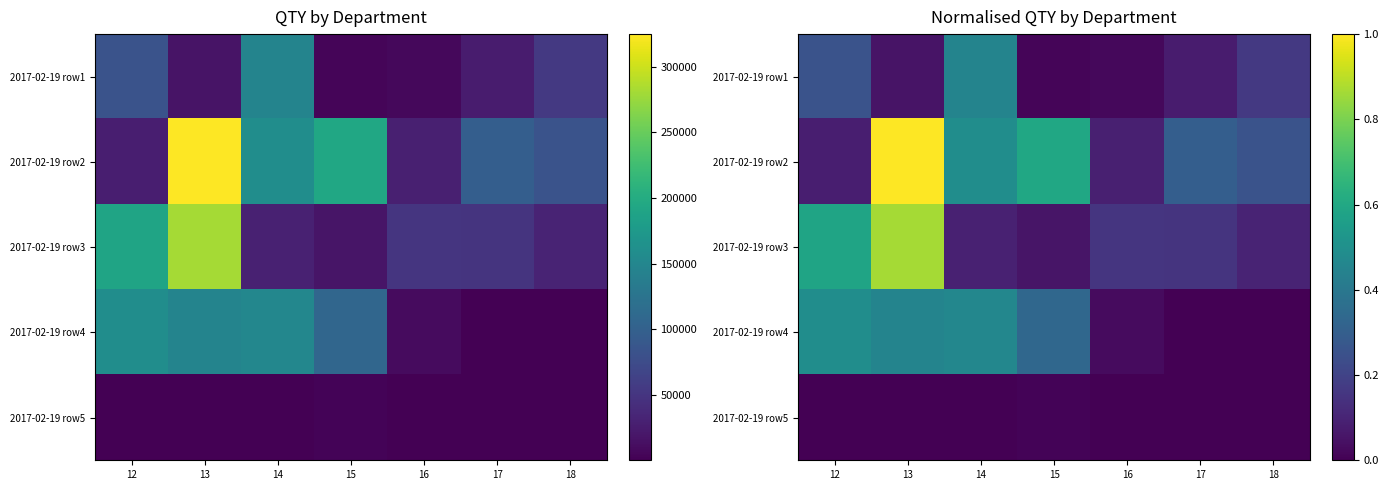

List the series in order of their peak value, lowest first.

2017-02-19 row5, 2017-02-19 row1, 2017-02-19 row4, 2017-02-19 row3, 2017-02-19 row2